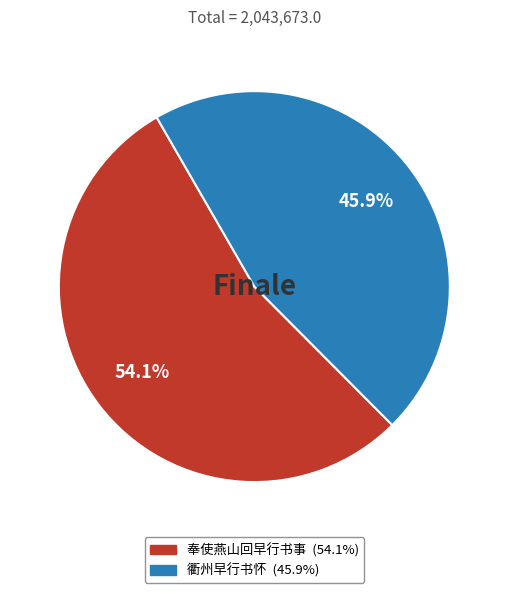

Is there a majority slice in this chart?

Yes